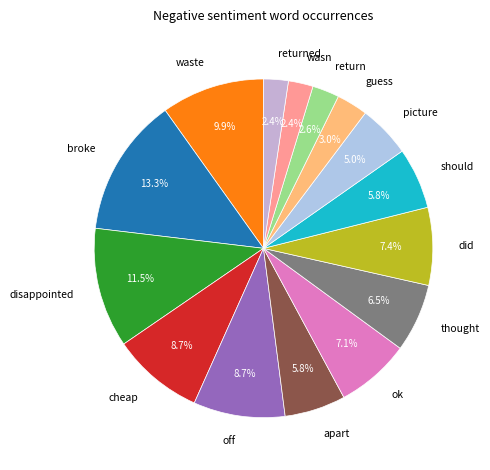

What percentage is the ok slice, to the nearest percent?

7%